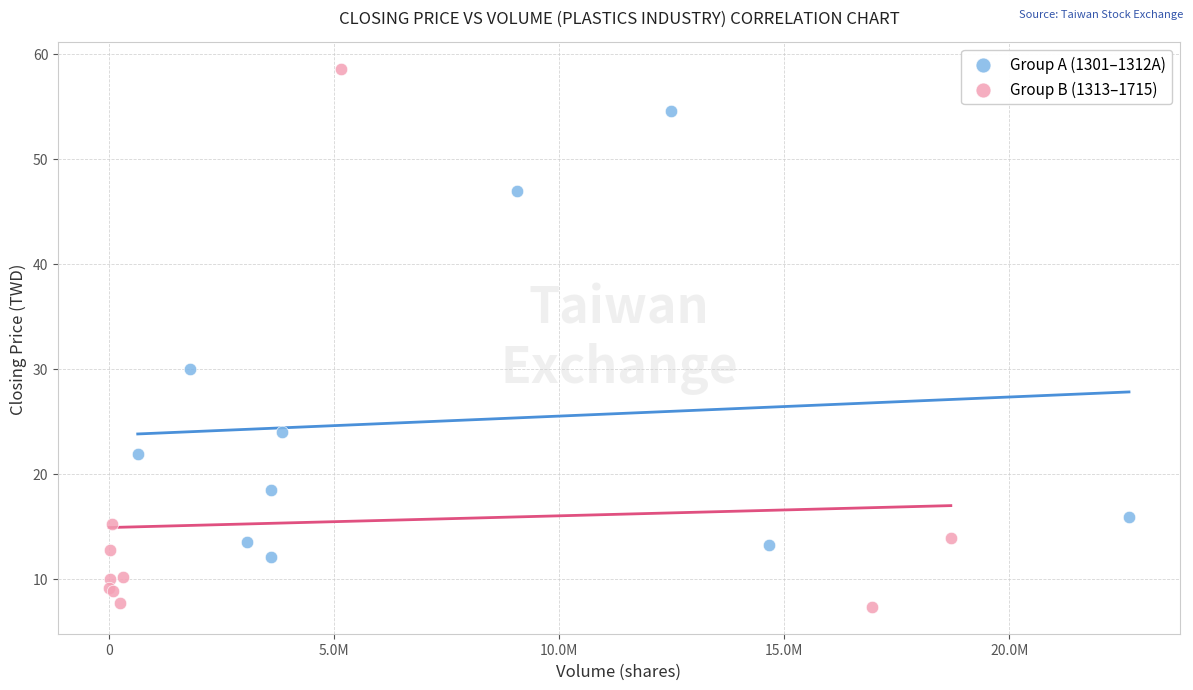

Which series reaches the maximum Y coordinate?

Group B (1313–1715)